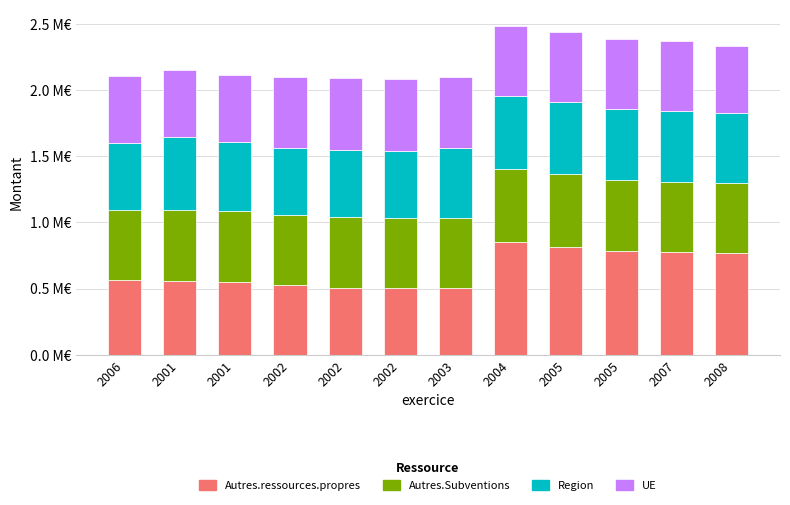

Does the chart contain stacked bars?

Yes